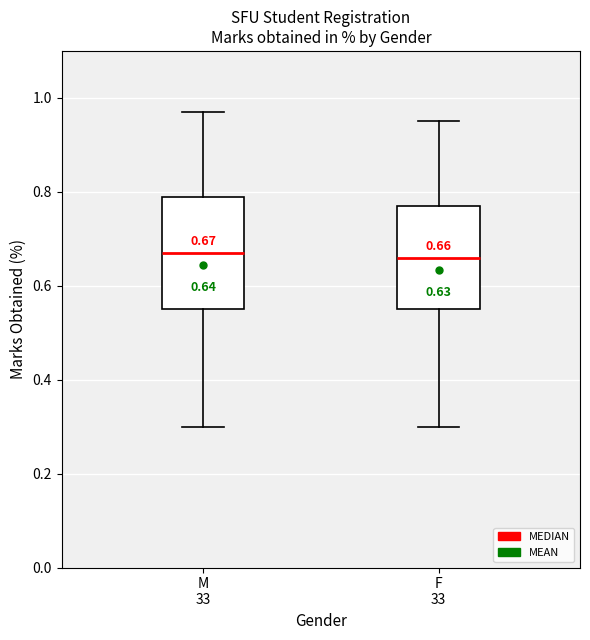

Comparing the boxes themselves (not the whiskers), which one is the tallest?

M 33